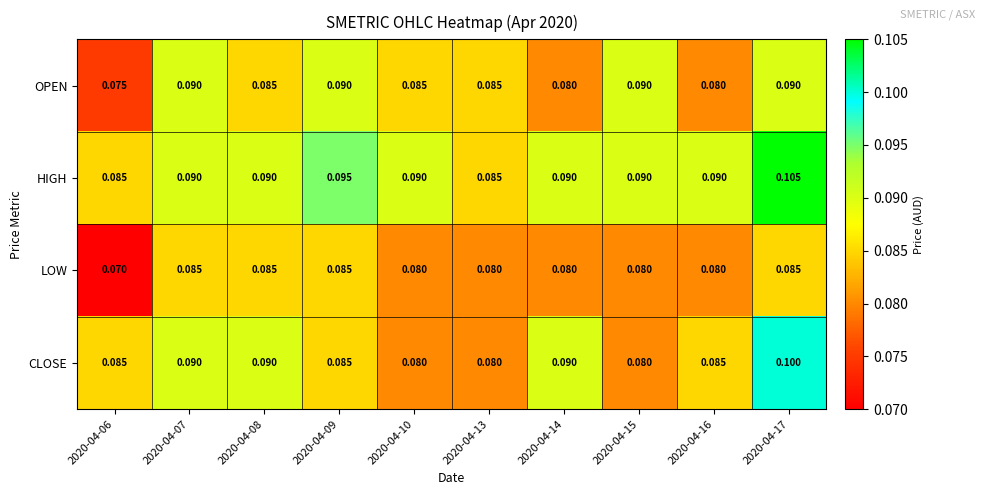

Which series has the largest total across all categories?

HIGH